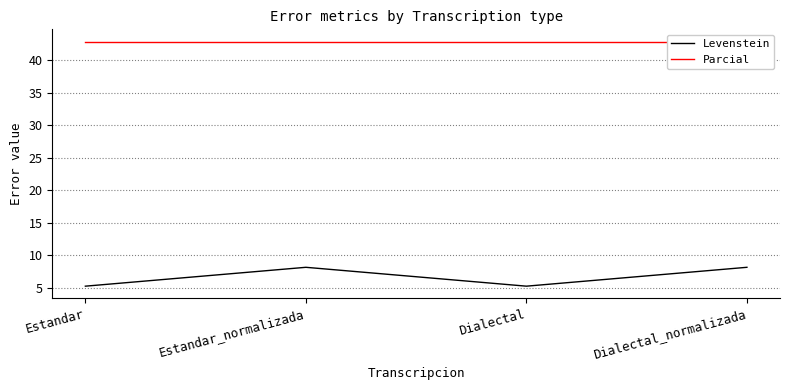

Reading left to right, extract all data points from this chart.

Levenstein: Estandar=5.3	Estandar_normalizada=8.2	Dialectal=5.3	Dialectal_normalizada=8.2
Parcial: Estandar=42.9	Estandar_normalizada=42.9	Dialectal=42.9	Dialectal_normalizada=42.9